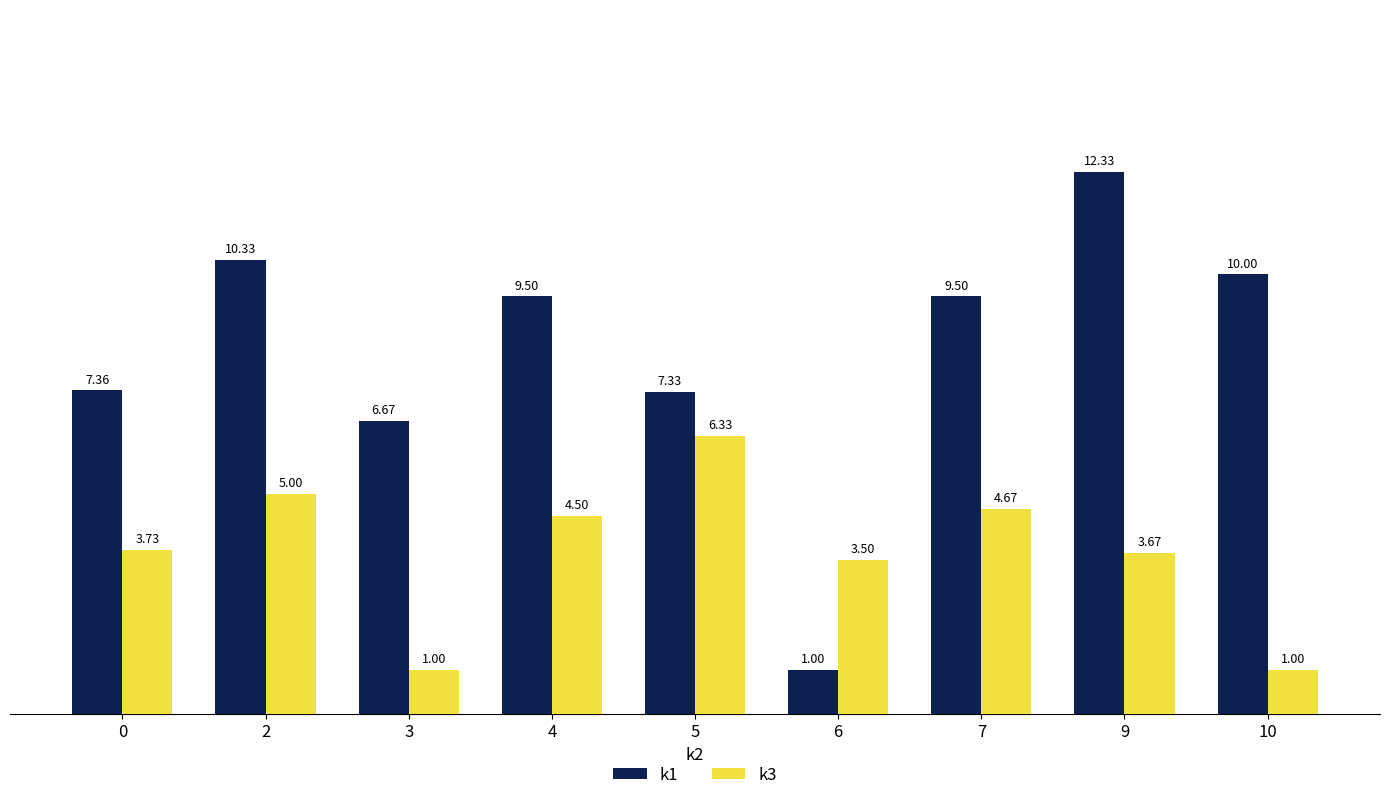

What is the sum of the k3 values at 6 and 3?

4.5